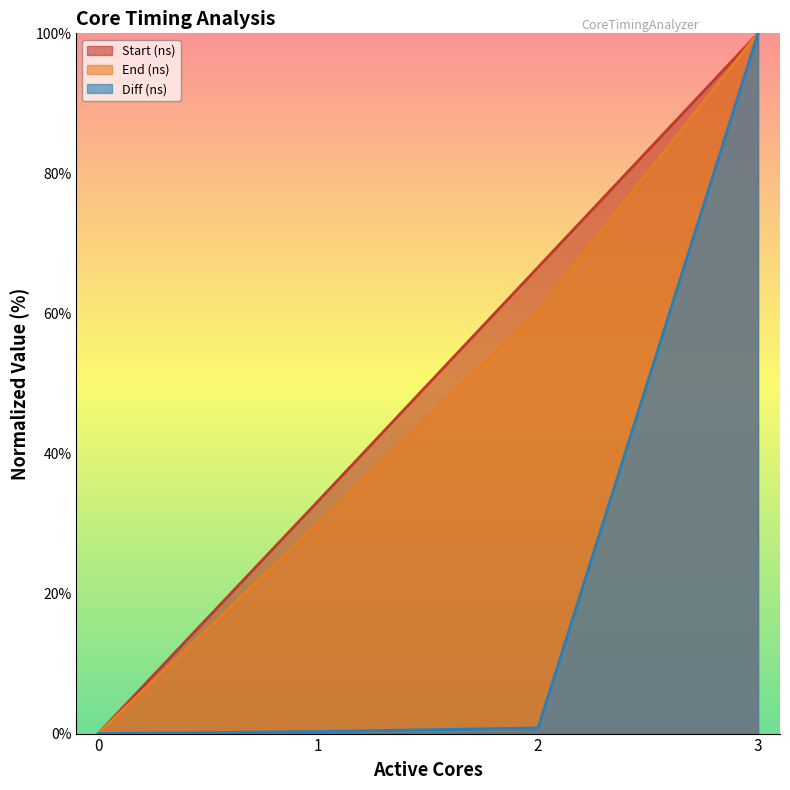

What is the sum of all Diff (ns) values?

101.1